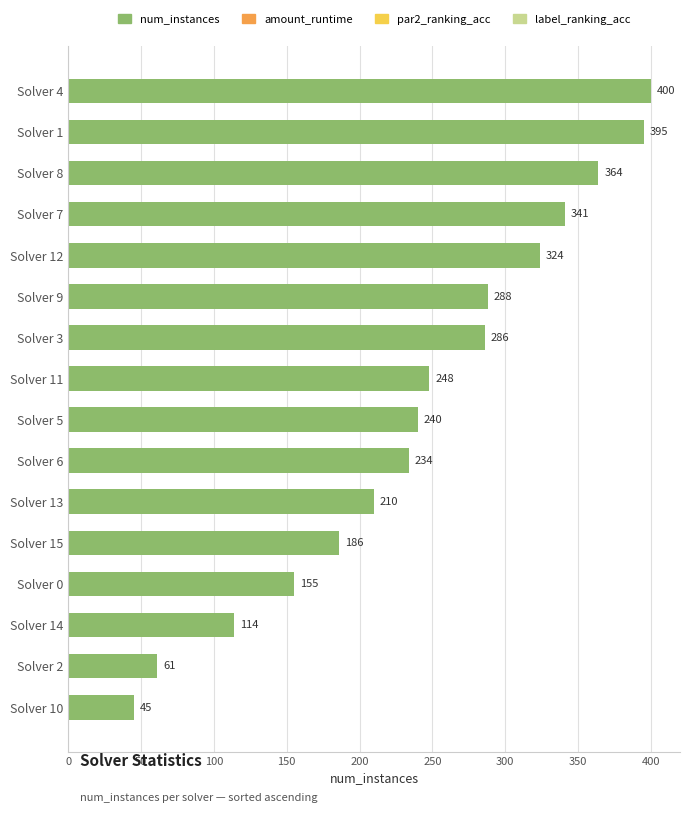

What is the average value?

243